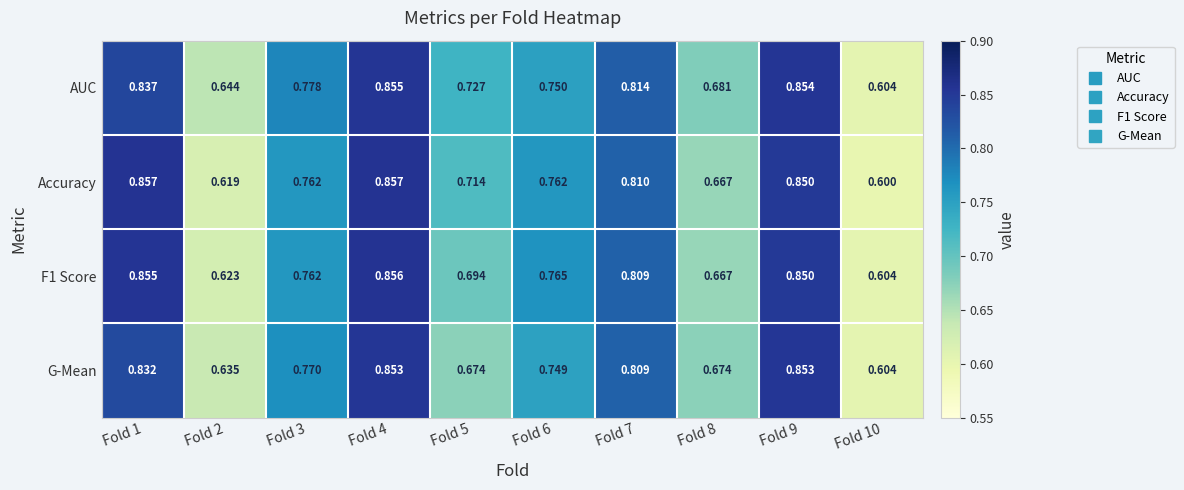

Which series has the largest total across all categories?

AUC